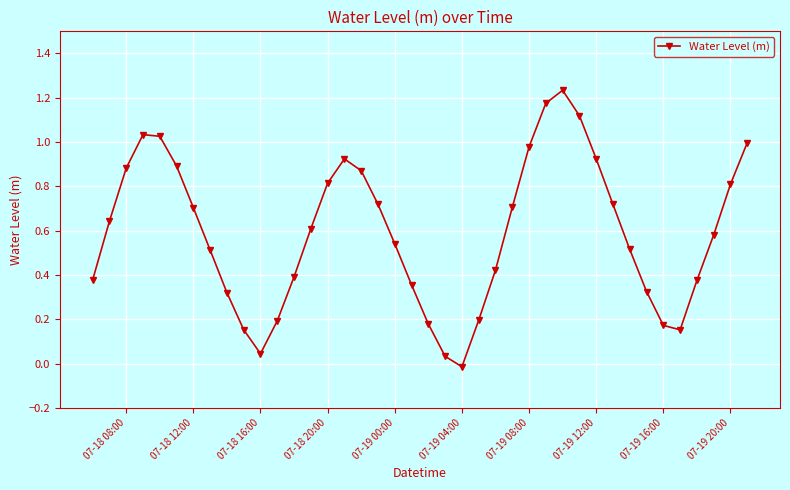

True or false: the data has more than 1 interior local peaks.

True